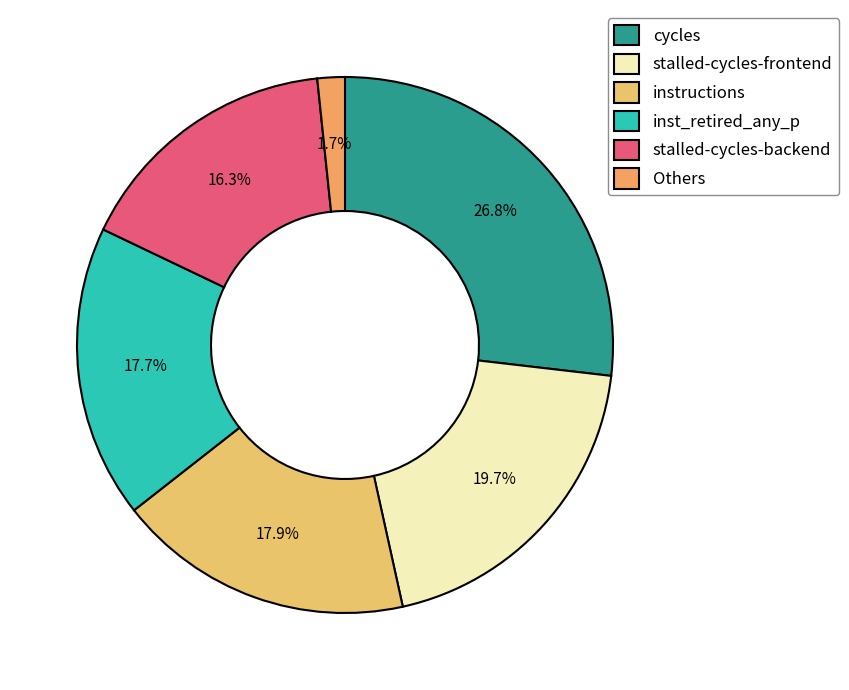

What is the largest slice in the pie chart?

cycles